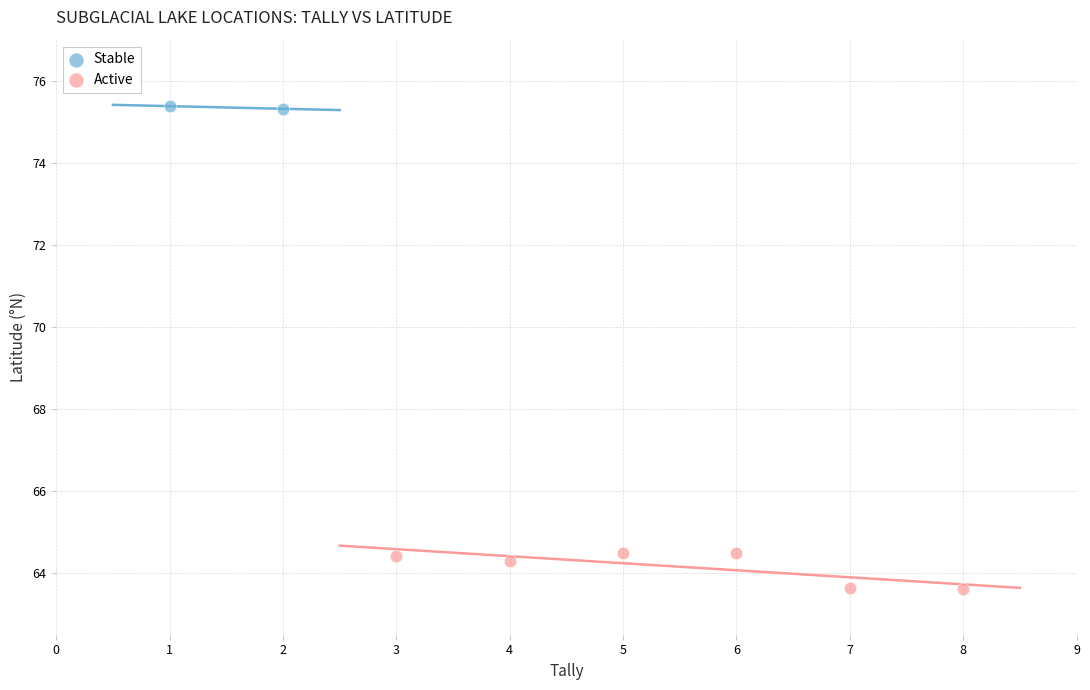

What are all the series names shown in the legend?

Stable, Active